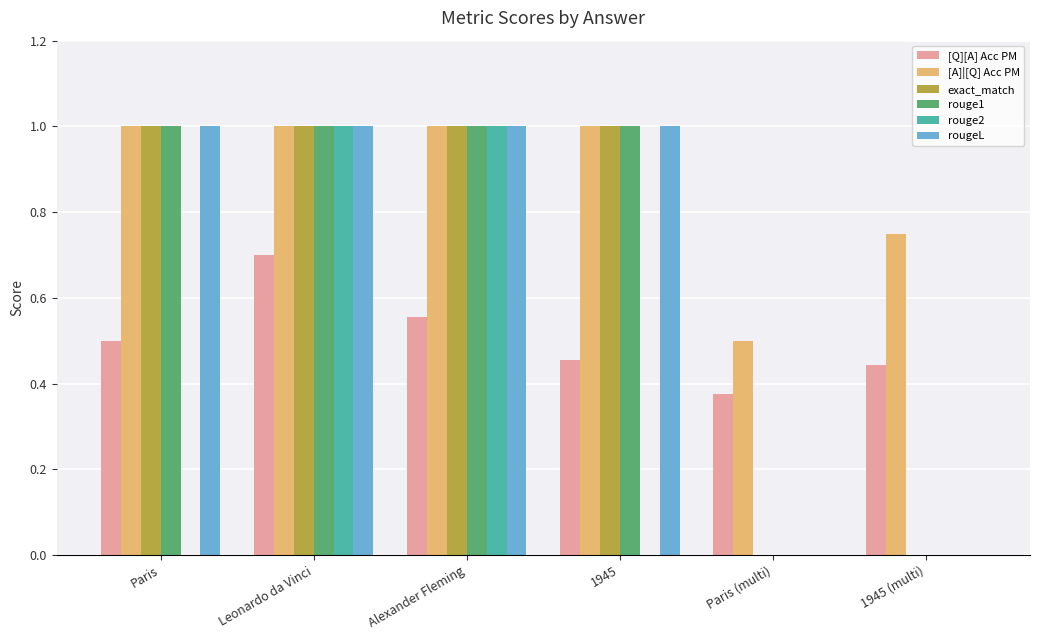

What is the sum of the rouge1 values at Paris and Leonardo da Vinci?

2.0